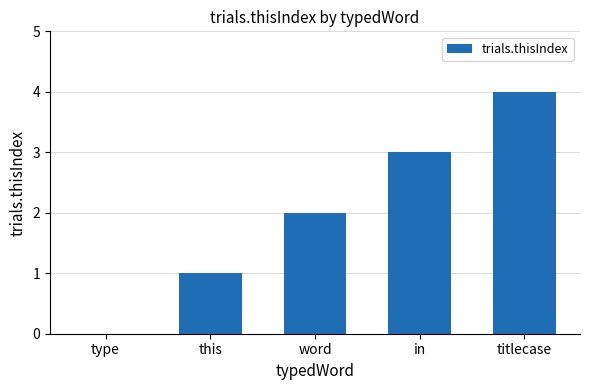

The value at titlecase is 4. True or false?

True